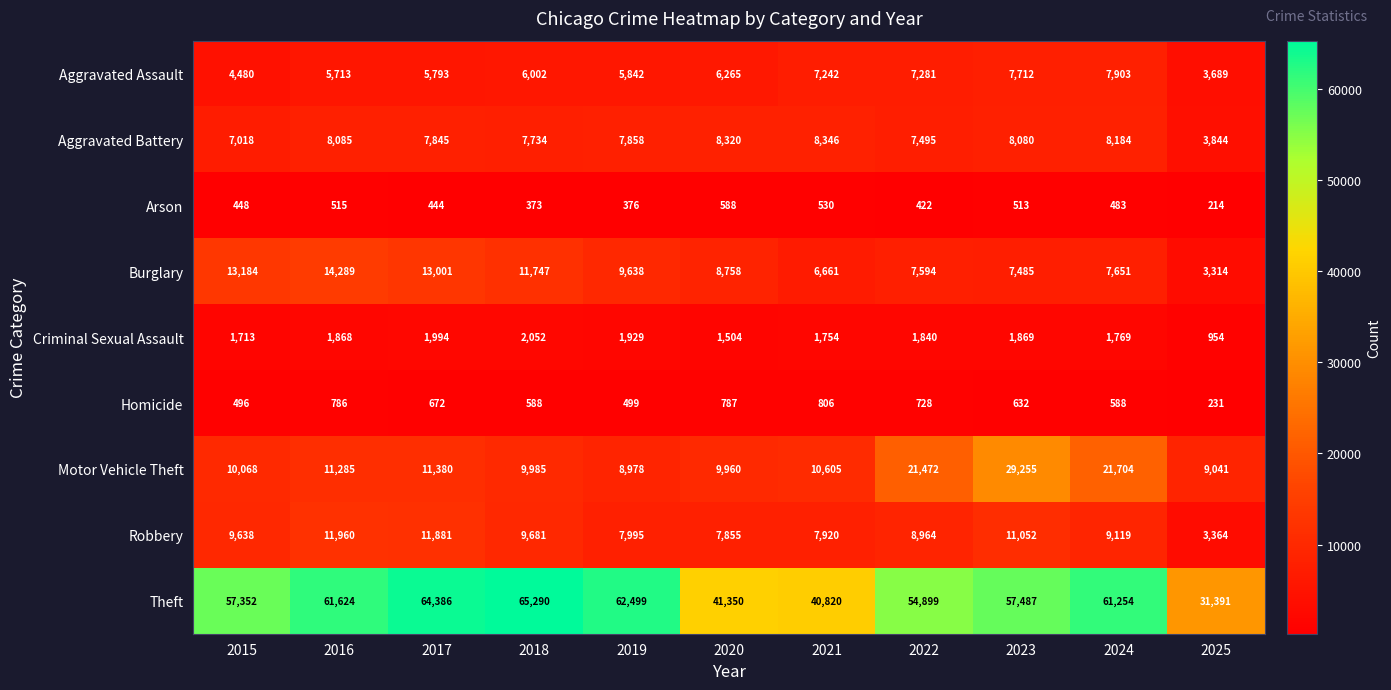

True or false: Aggravated Assault has a value of 7281 at 2022.

True